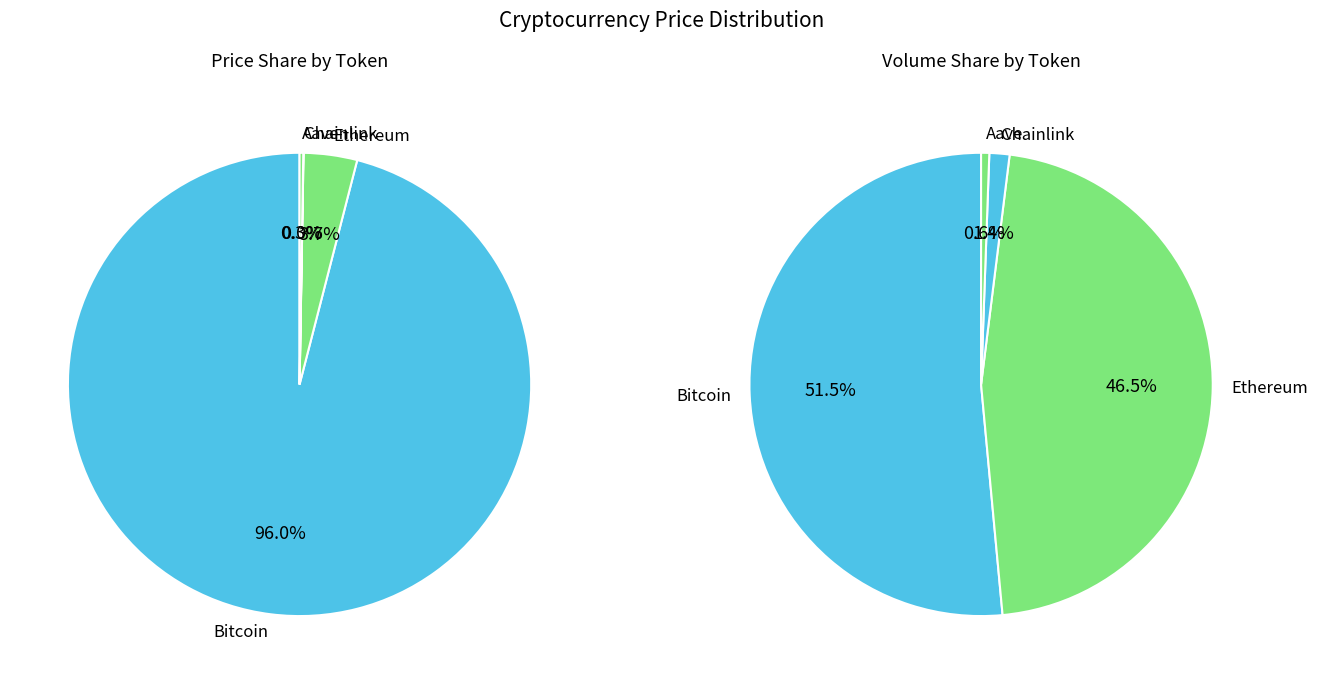

Does Bitcoin represent more than half of the total?

Yes